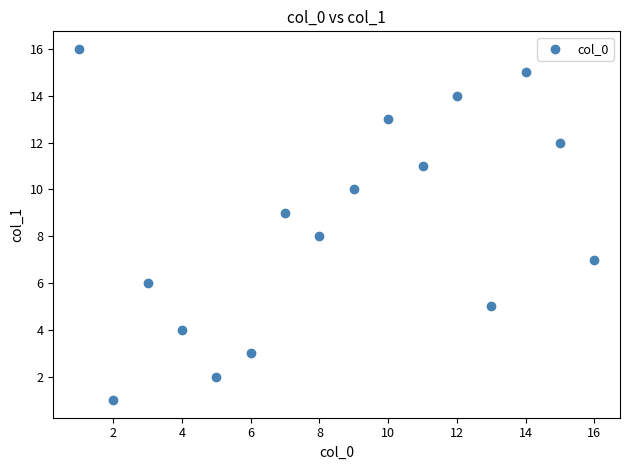

What is the range of X values (max minus min)?

15